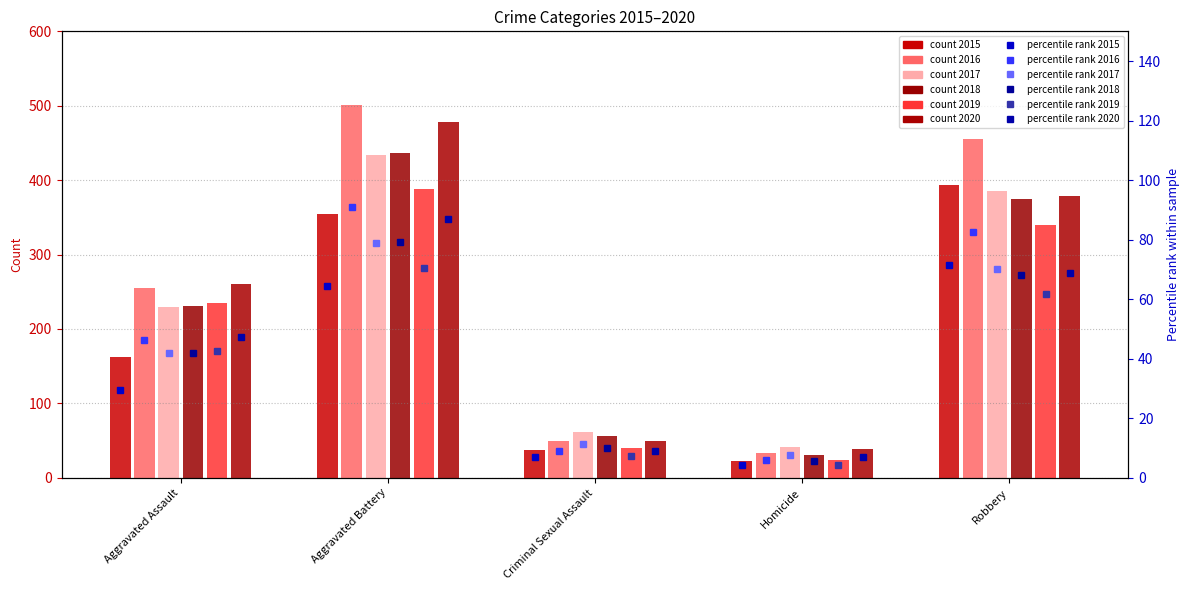

How many distinct data groups are displayed?

6